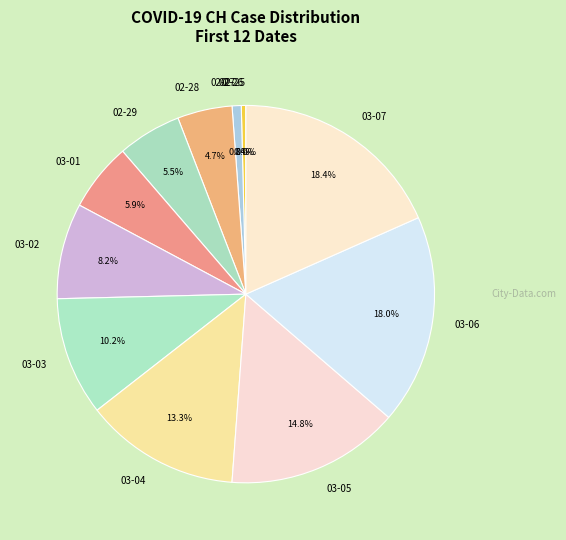

How many slices are in this pie chart?

12